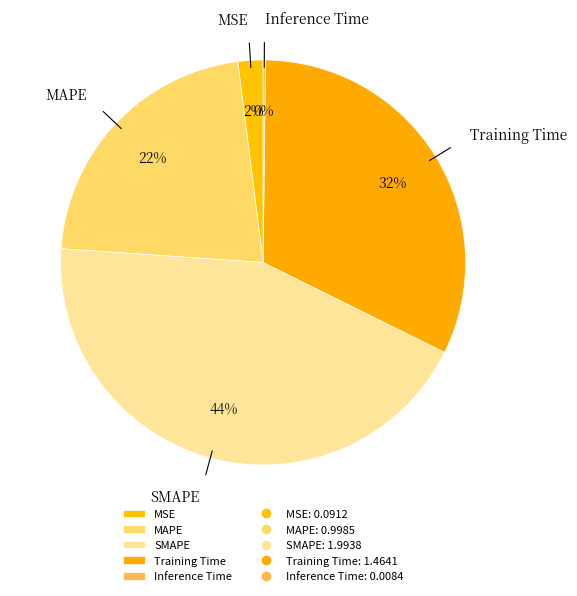

To the nearest percent, what portion does MSE represent?

2%